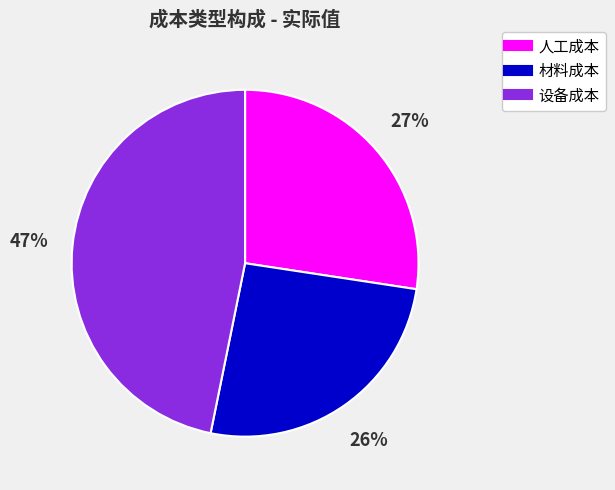

To the nearest percent, what is the difference between the largest and smallest slice percentages?

21%